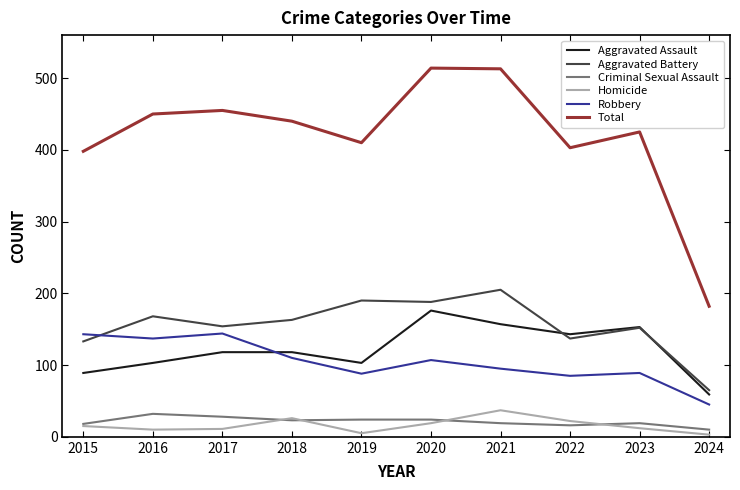

What is the spread (max minus min) of values at 2016?

440